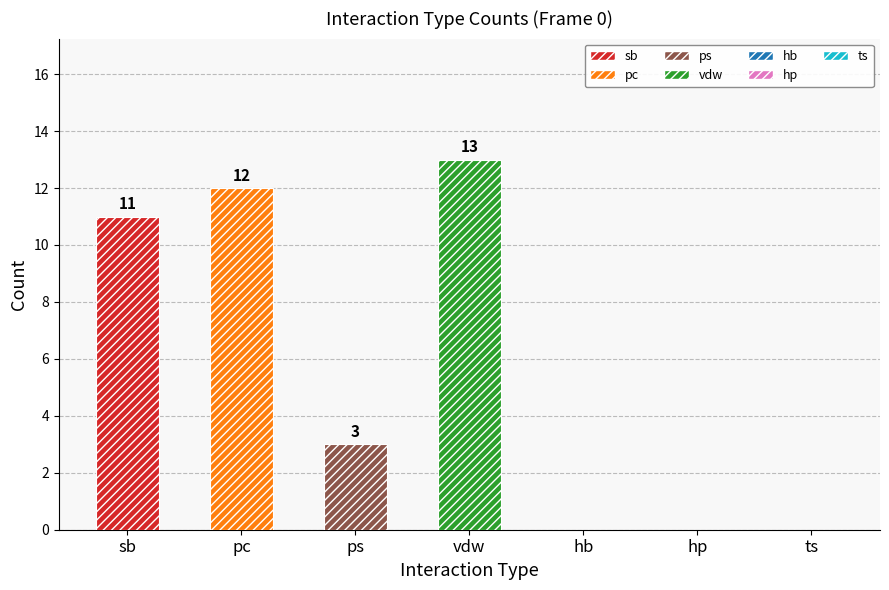

What is the difference between the second highest and minimum values?

12